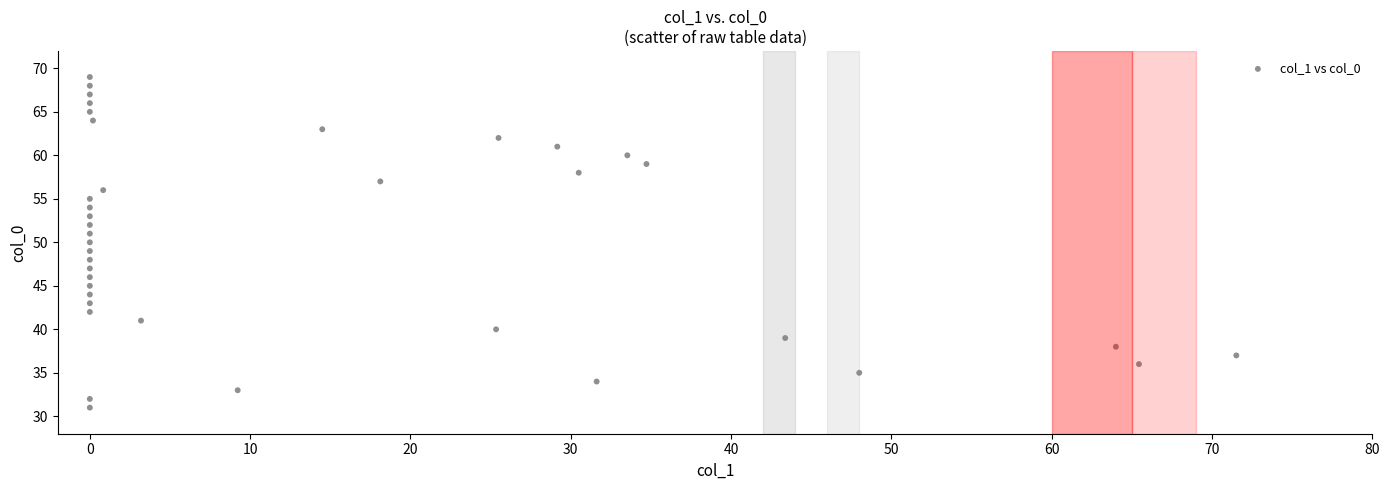

What is the range of Y values (max minus min)?

38